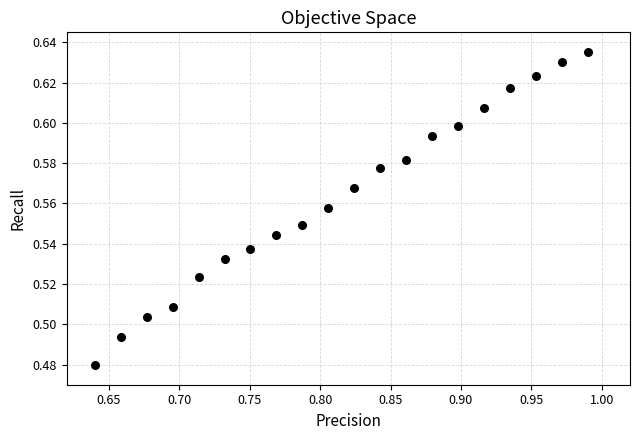

What is the range of X values (max minus min)?

0.3